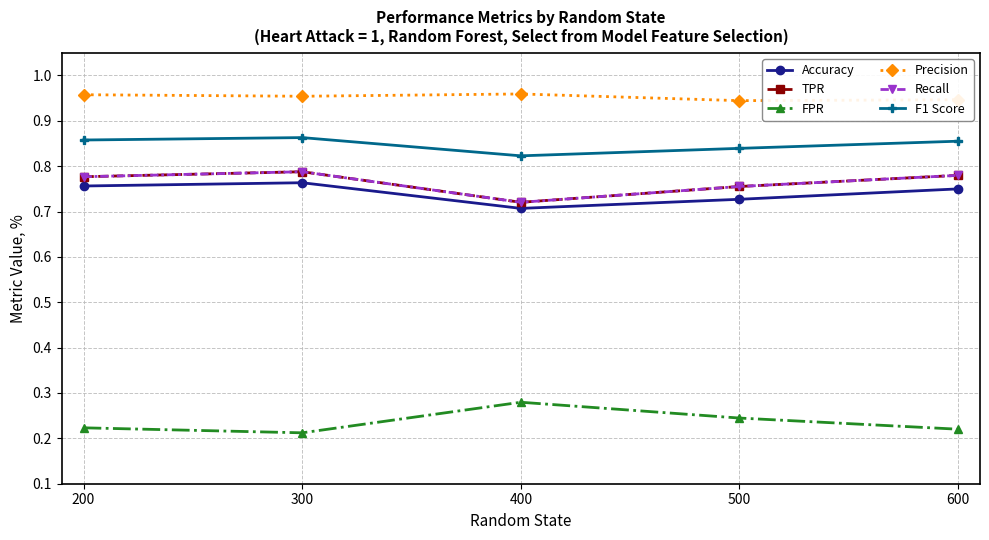

At which category is the sum across all series the highest?

300